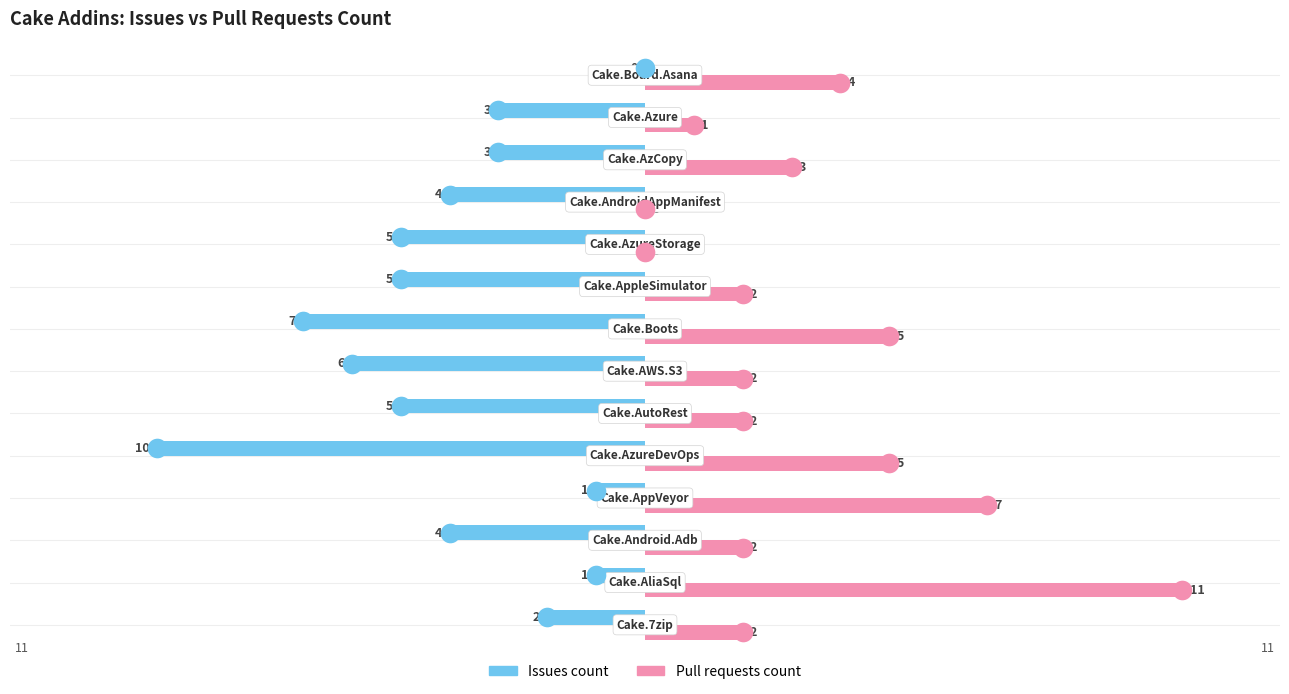

What are all the series names shown in the legend?

Issues count, Pull requests count